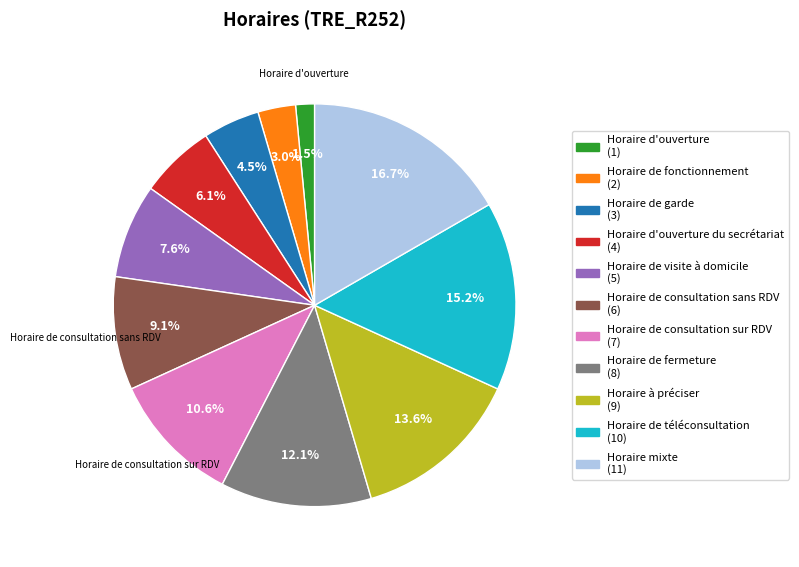

Is there any slice that represents more than half of the pie?

No